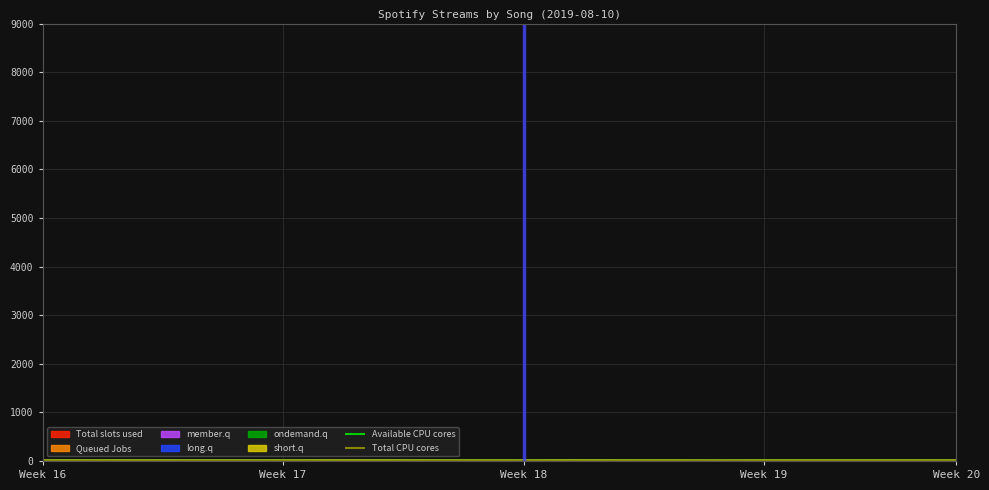

At which label does Available CPU cores reach its minimum?

Week 16